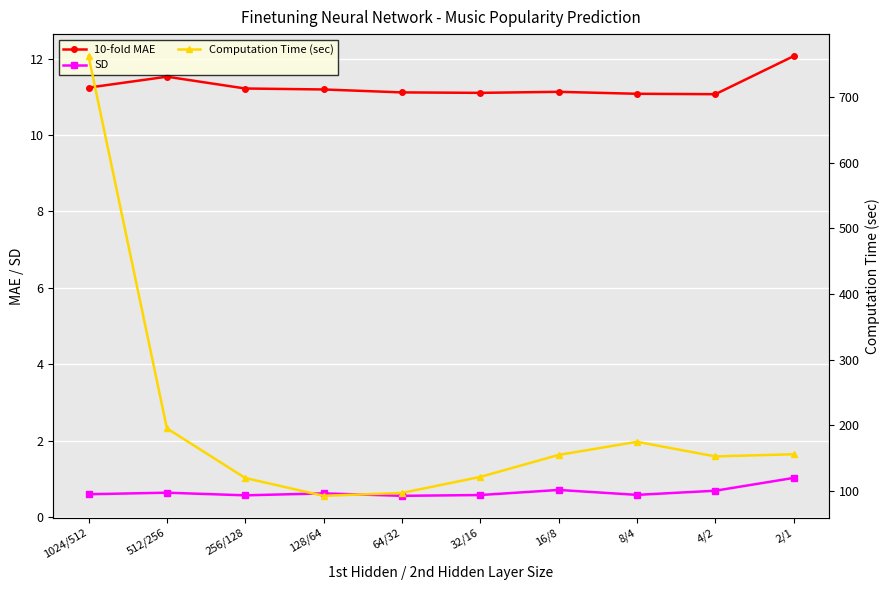

Which category has the lowest value in the SD series?

64/32